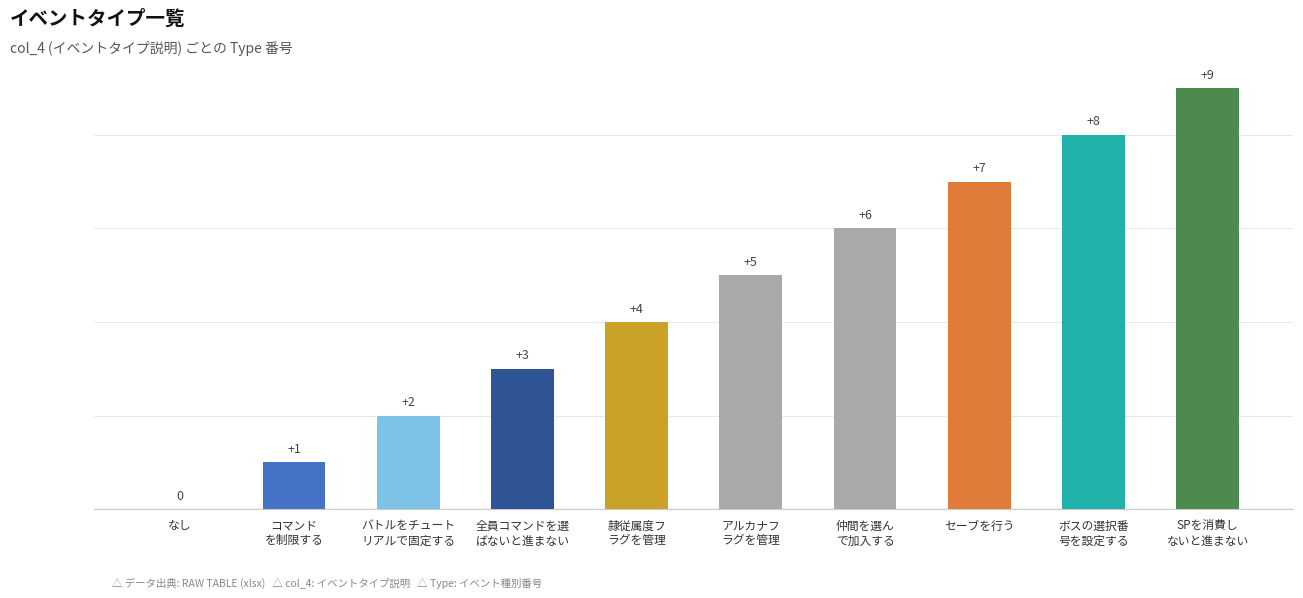

Reading left to right, list all the values displayed in this chart.

なし=0	コマンド
を制限する=1	バトルをチュート
リアルで固定する=2	全員コマンドを選
ばないと進まない=3	隷従属度フ
ラグを管理=4	アルカナフ
ラグを管理=5	仲間を選ん
で加入する=6	セーブを行う=7	ボスの選択番
号を設定する=8	SPを消費し
ないと進まない=9